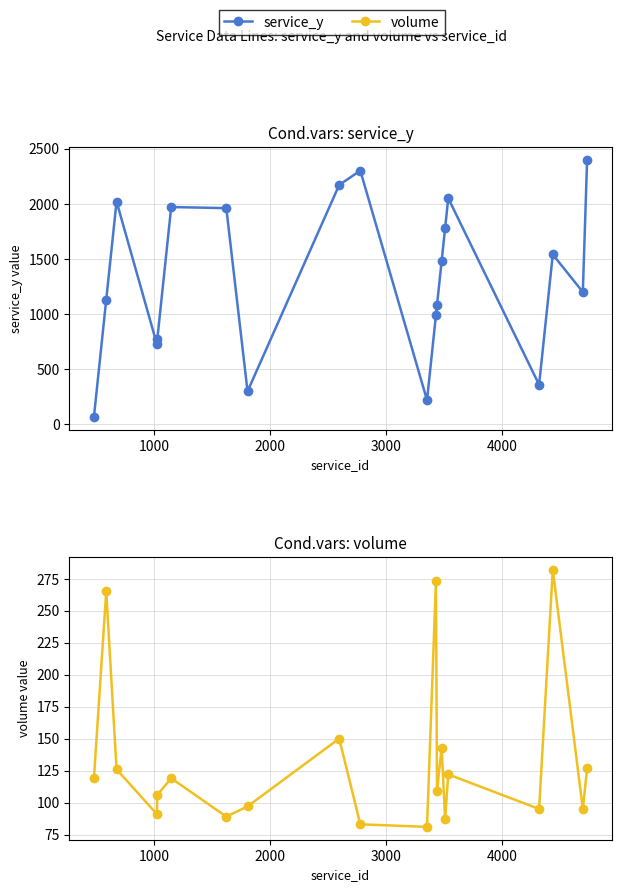

True or false: service_y has a value of 405 at 13.

False